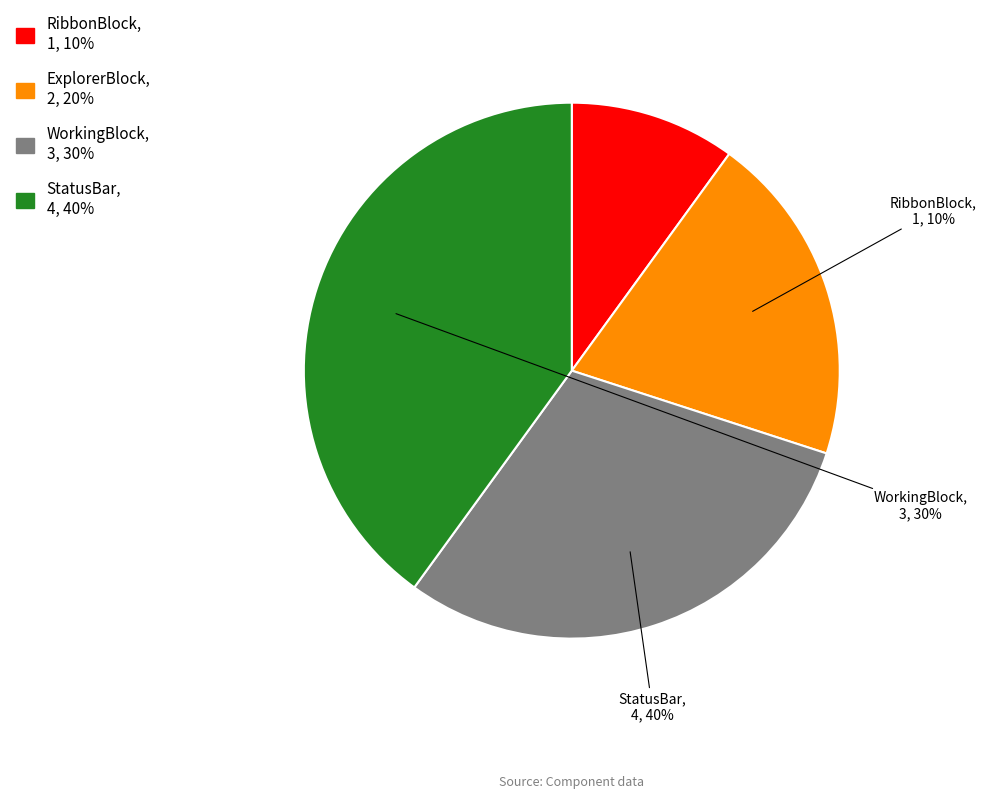

Is there a majority slice in this chart?

No